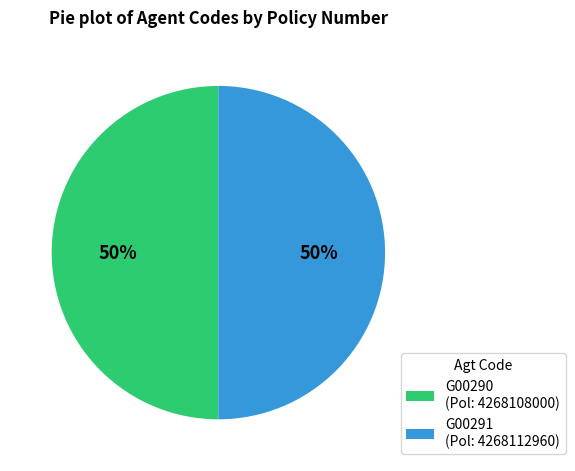

What is the ratio of the value at G00291 (Pol: 4268112960) to the value at G00290 (Pol: 4268108000)?

1.0